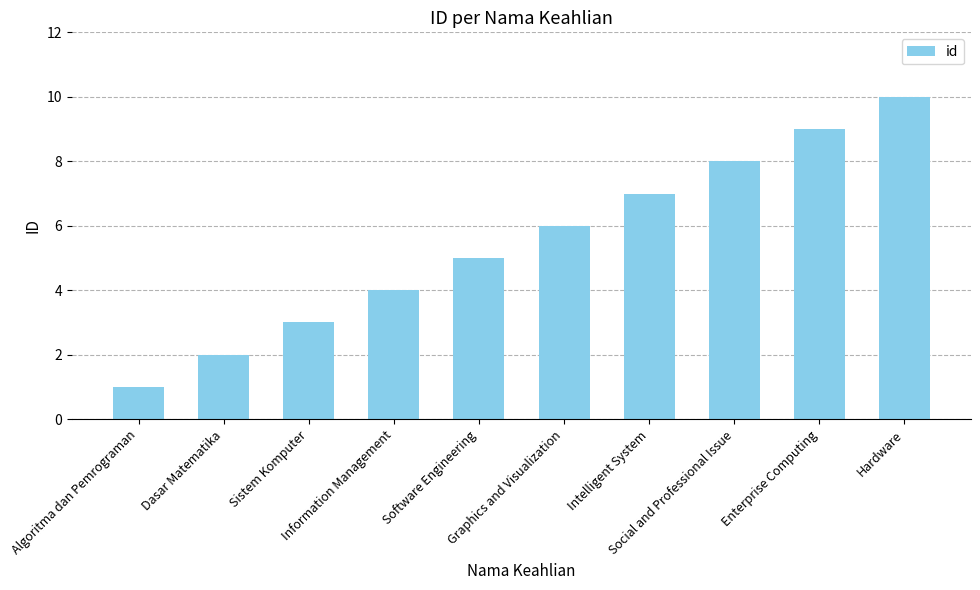

What is the minimum value shown in the chart?

1